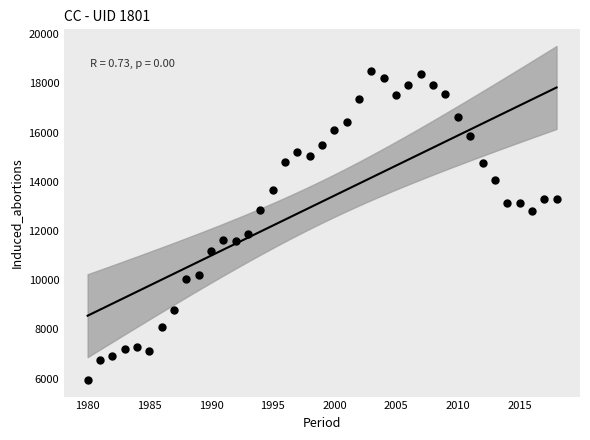

What Y value in the scatter plot is closest to 12228?

11893